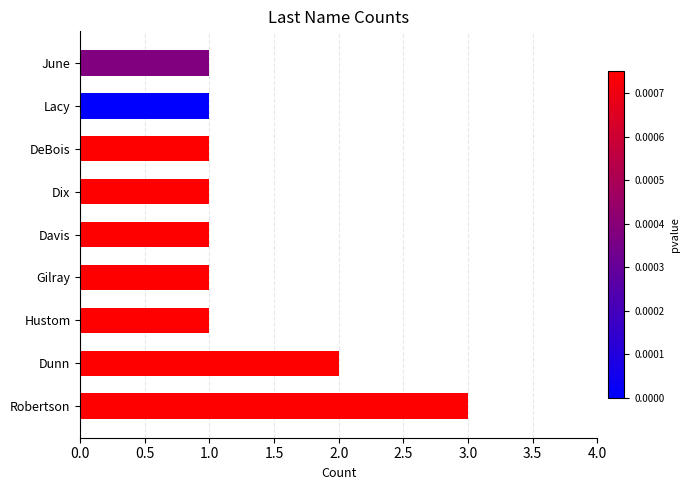

At which label is the value closest to 2?

Dunn